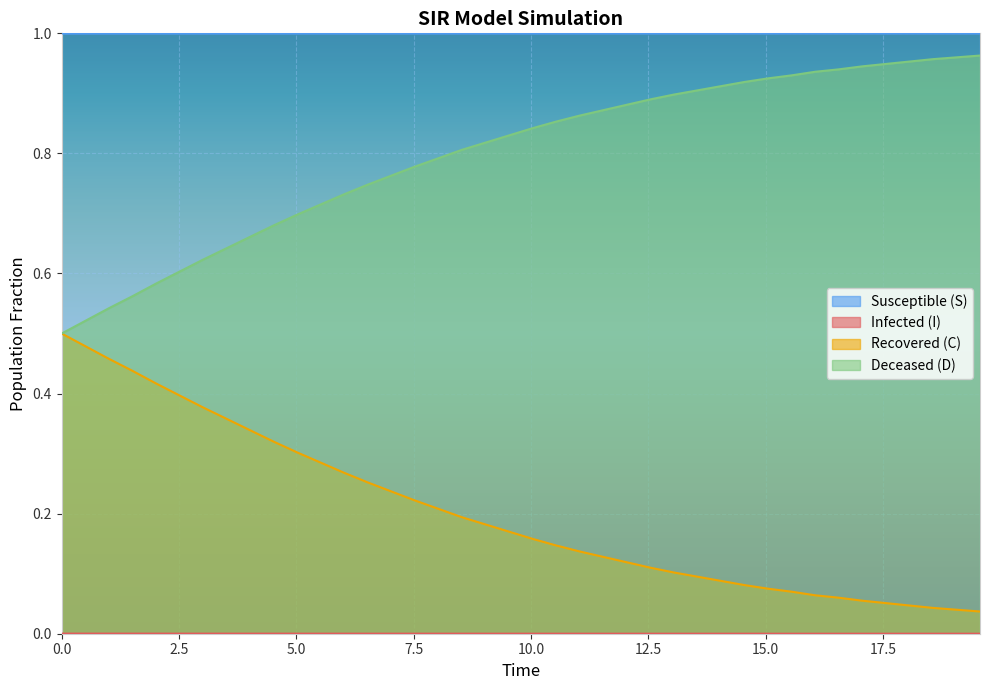

Does the chart display data point markers on the line(s)?

No